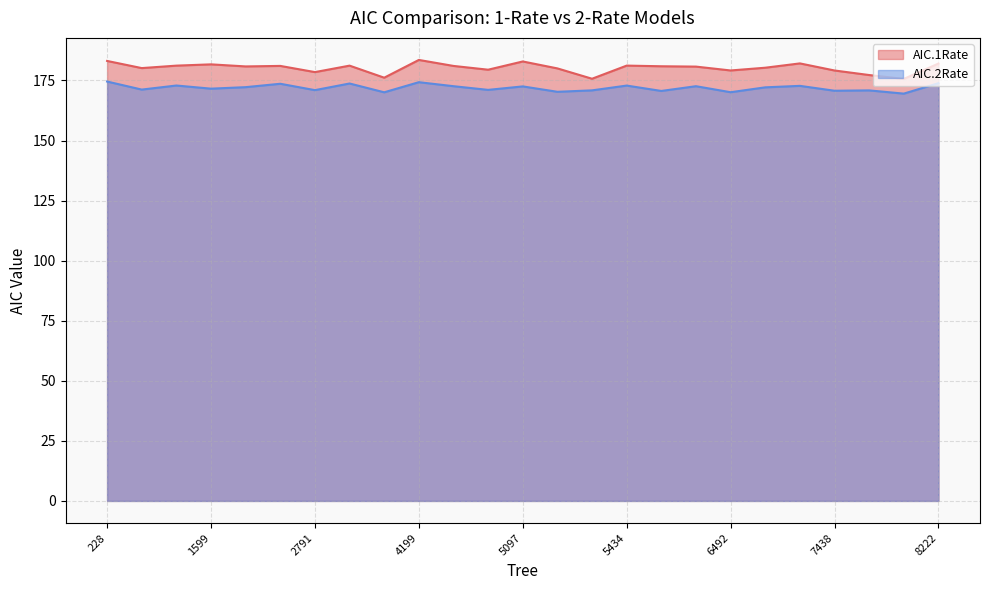

What is the highest value of the AIC.1Rate series?

183.5